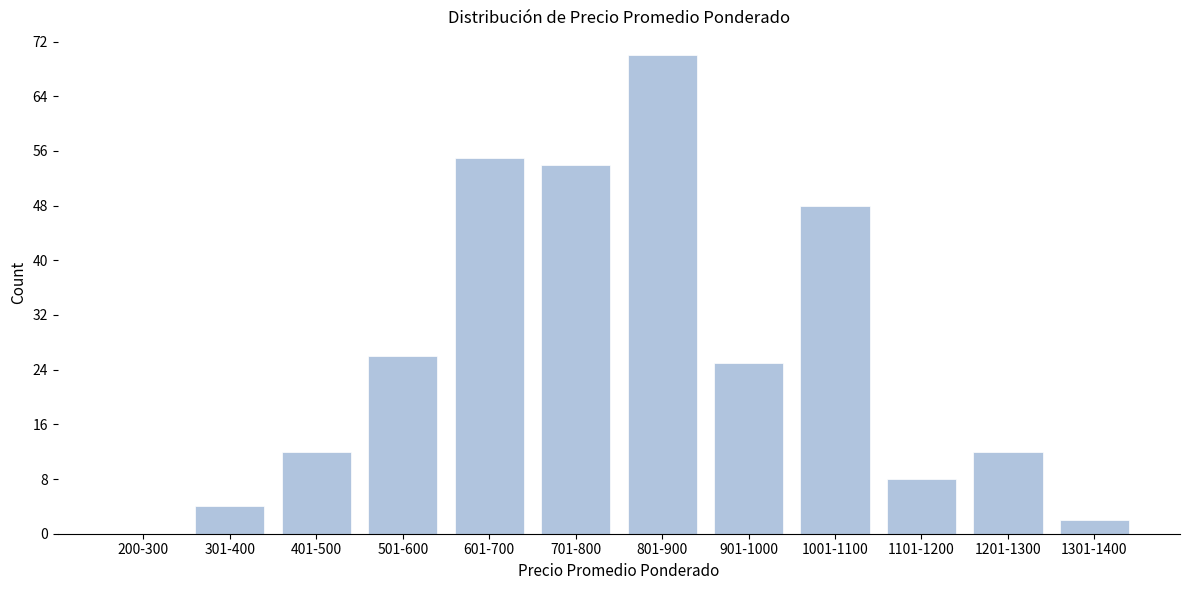

Reading left to right, list all the values displayed in this chart.

200-300=0	301-400=4	401-500=12	501-600=26	601-700=55	701-800=54	801-900=70	901-1000=25	1001-1100=48	1101-1200=8	1201-1300=12	1301-1400=2